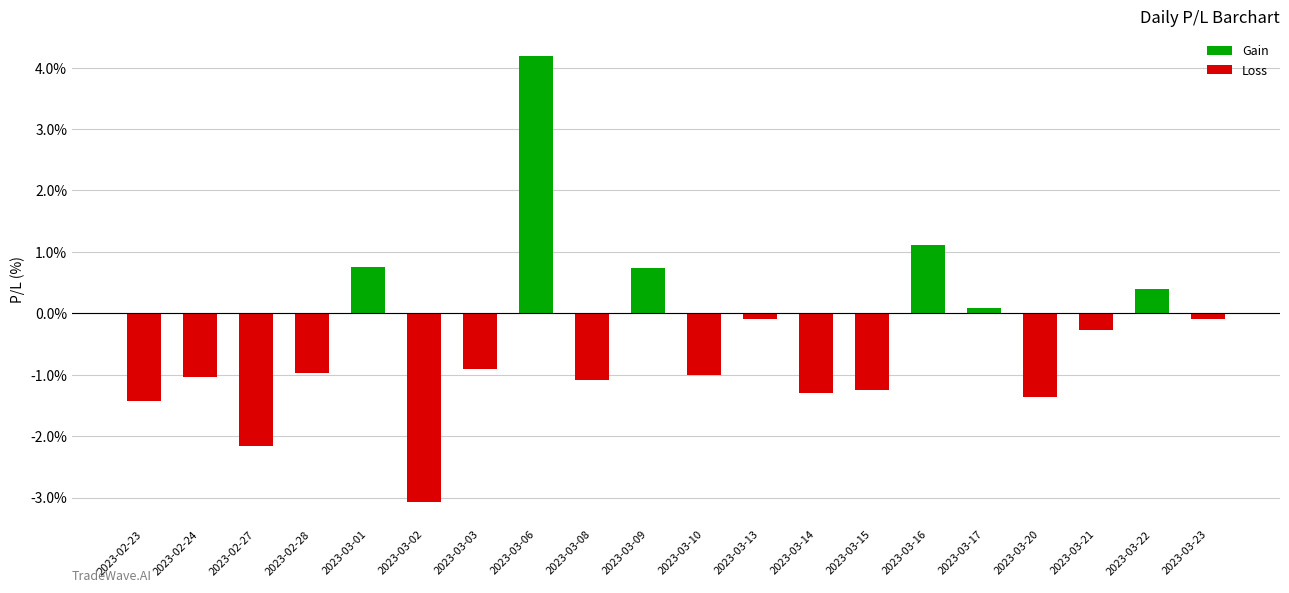

Rank the categories by value from lowest to highest.

2023-03-02, 2023-02-27, 2023-02-23, 2023-03-20, 2023-03-14, 2023-03-15, 2023-03-08, 2023-02-24, 2023-03-10, 2023-02-28, 2023-03-03, 2023-03-21, 2023-03-13, 2023-03-23, 2023-03-17, 2023-03-22, 2023-03-09, 2023-03-01, 2023-03-16, 2023-03-06